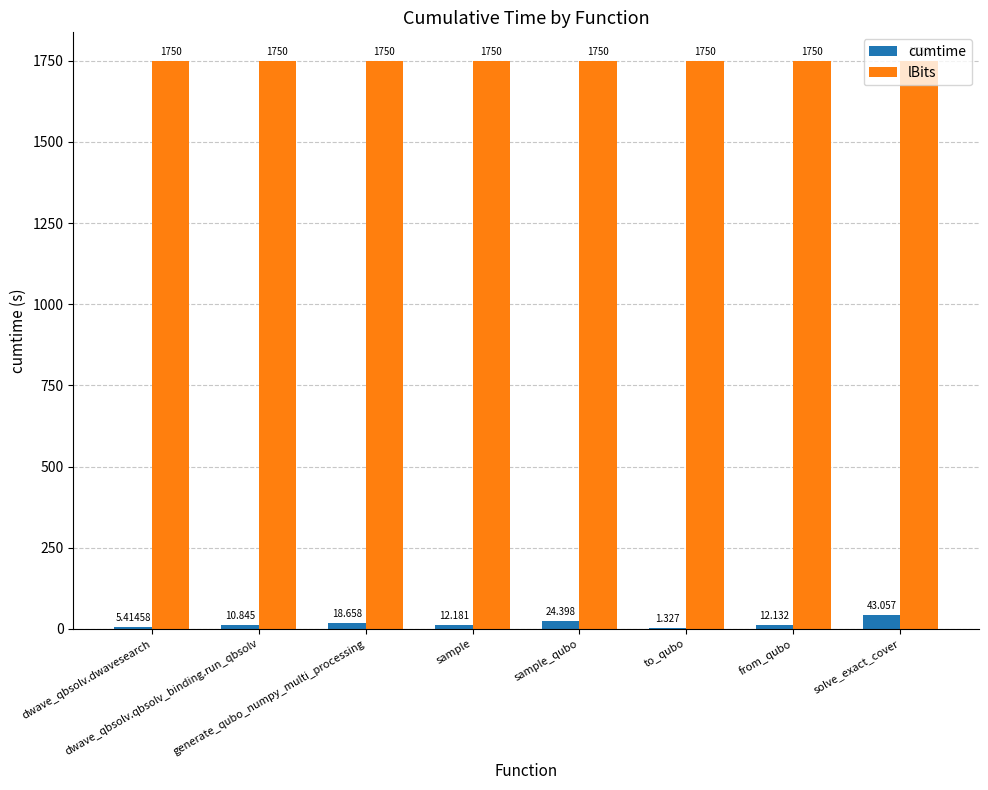

The lBits series shows 1750.0 at dwave_qbsolv.qbsolv_binding.run_qbsolv. True or false?

True